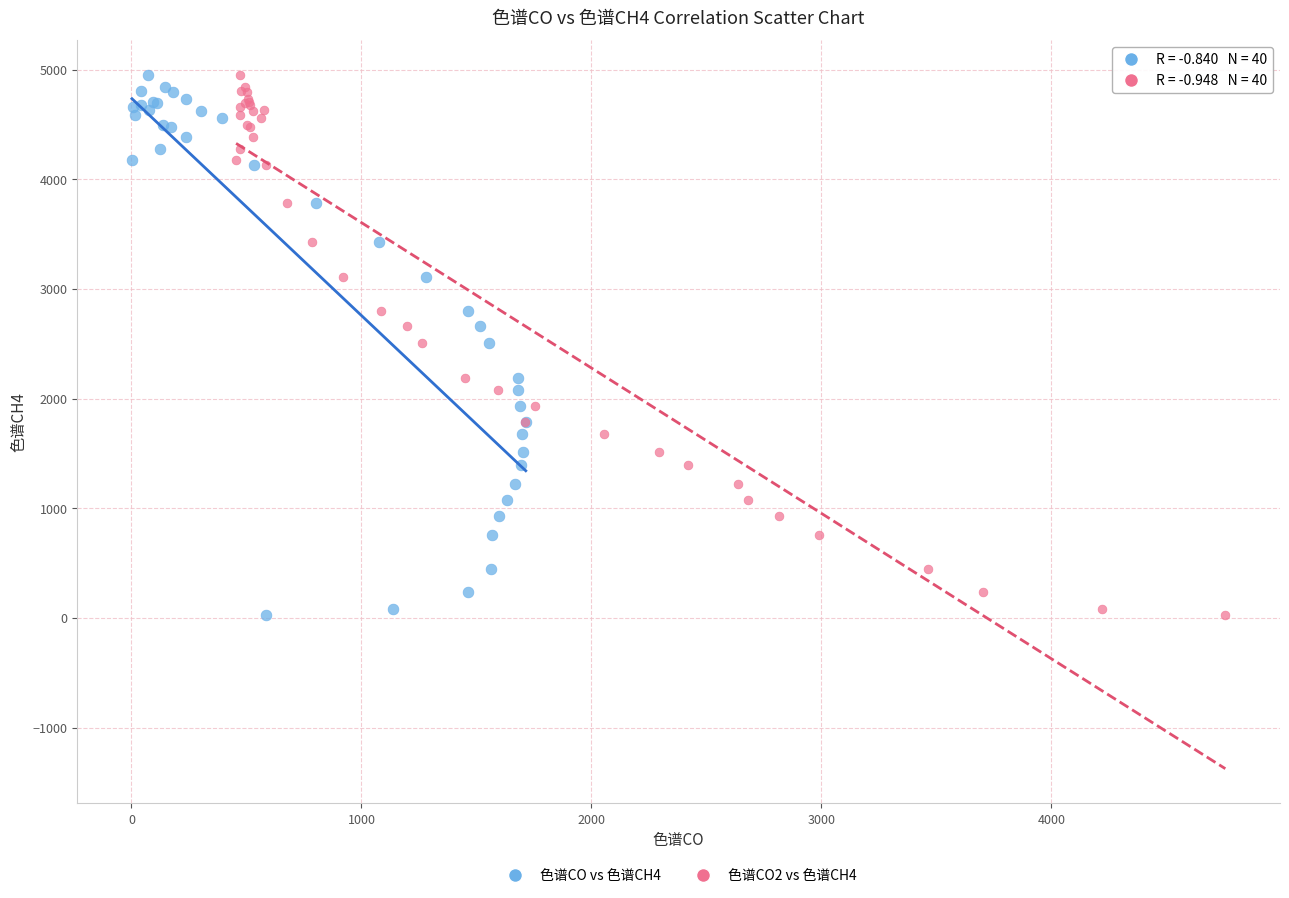

What are all the series names shown in the legend?

色谱CO vs 色谱CH4, 色谱CO2 vs 色谱CH4